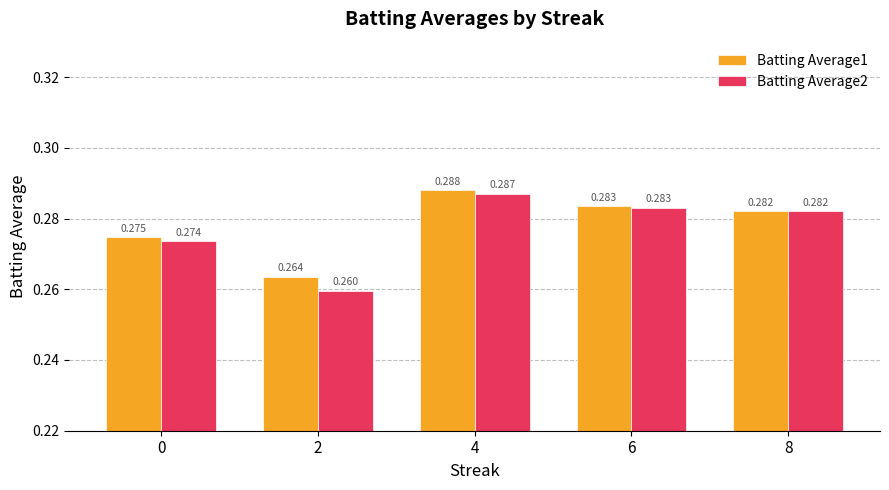

Is the value of Batting Average2 at 2 greater than the value of Batting Average1 at 2?

No